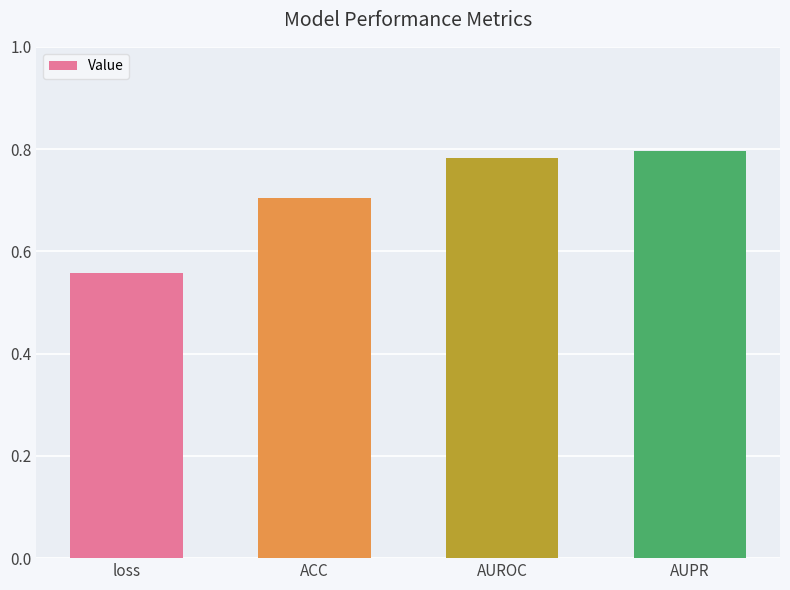

What is the label of the 2nd bar from the left?

ACC